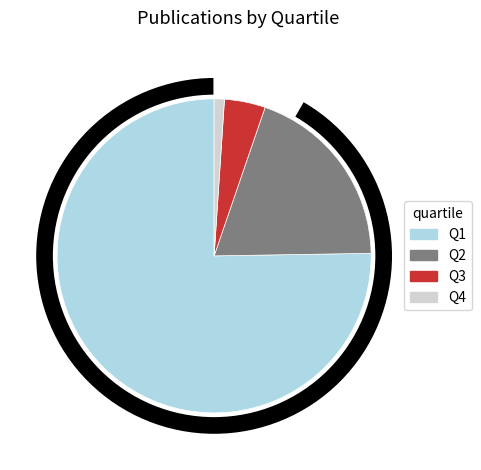

To the nearest percent, what is the combined percentage of Q2 and Q3?

24%